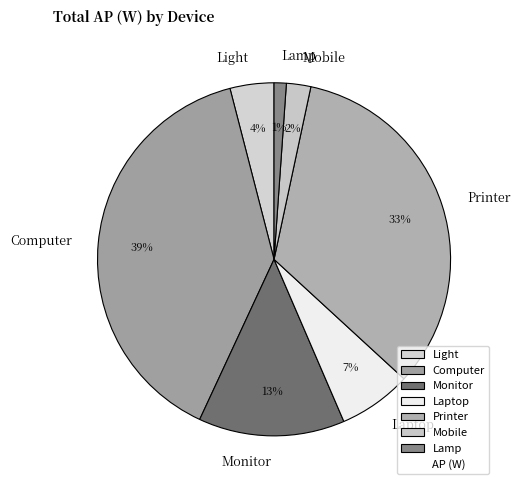

Which has a higher value, Lamp or Laptop?

Laptop